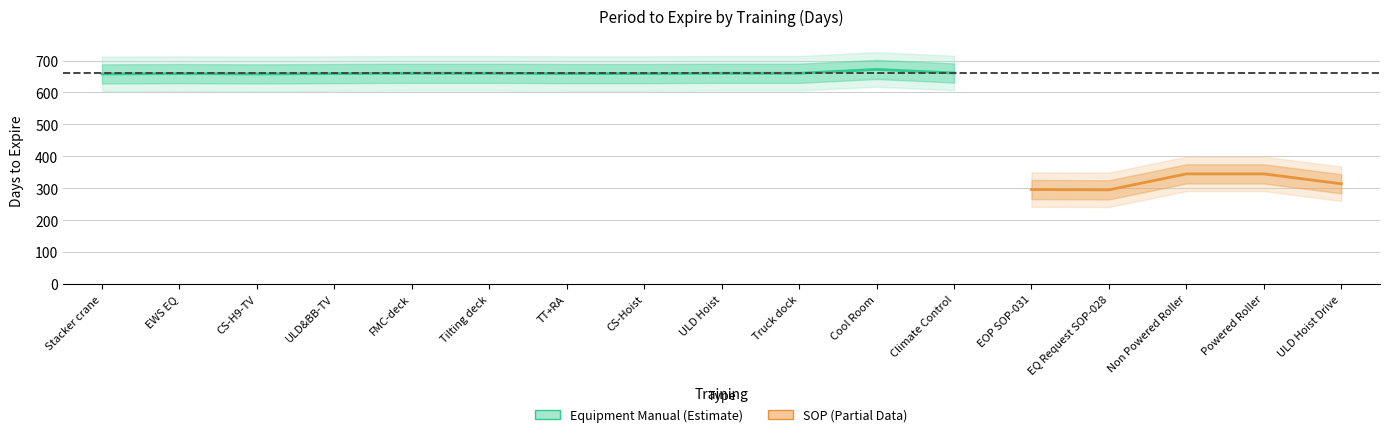

Reading left to right, what are all the values shown in this chart?

658	659	658	659	660	660	659	659	660	660	672	661	296	295	345	345	314